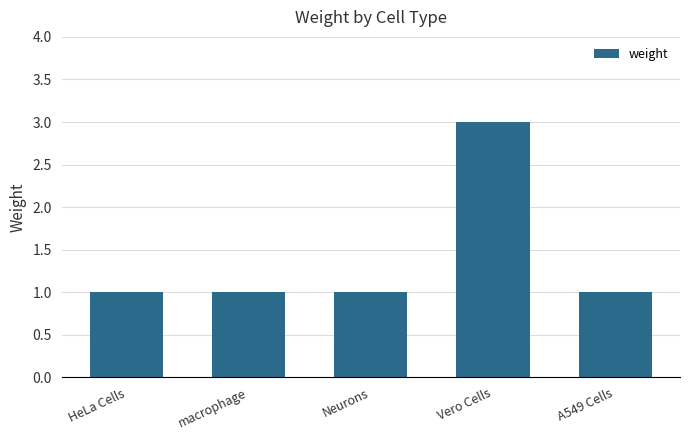

True or false: the data shows 1 at Vero Cells.

False